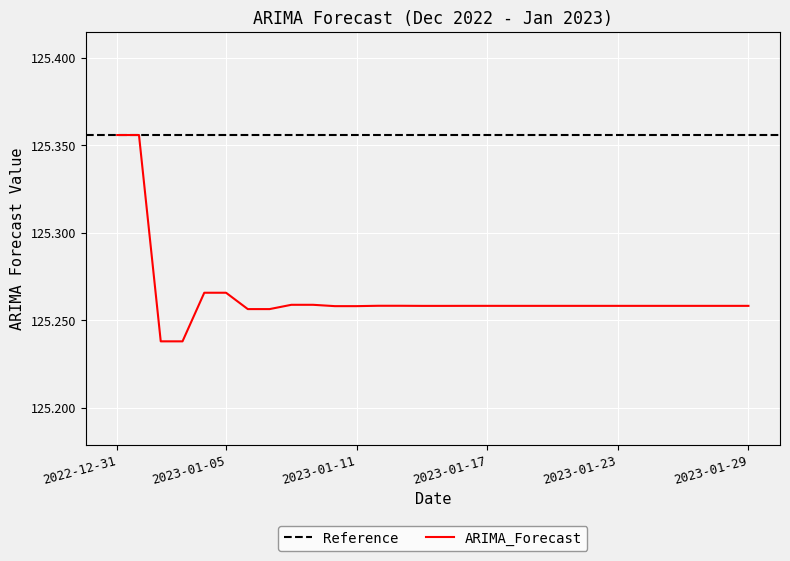

What is the sum of the values at 2023-01-19 and 2023-01-06?

250.5